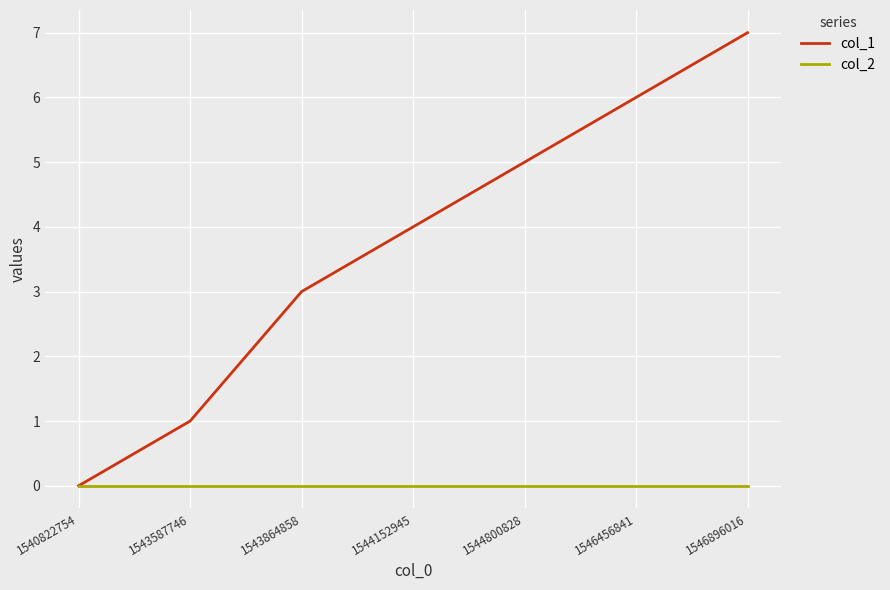

Which series has the widest spread of values?

col_1